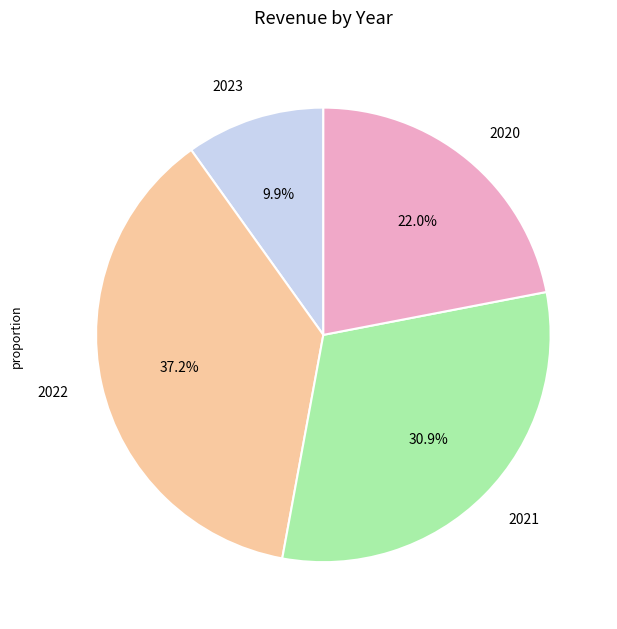

What is the largest slice in the pie chart?

2022